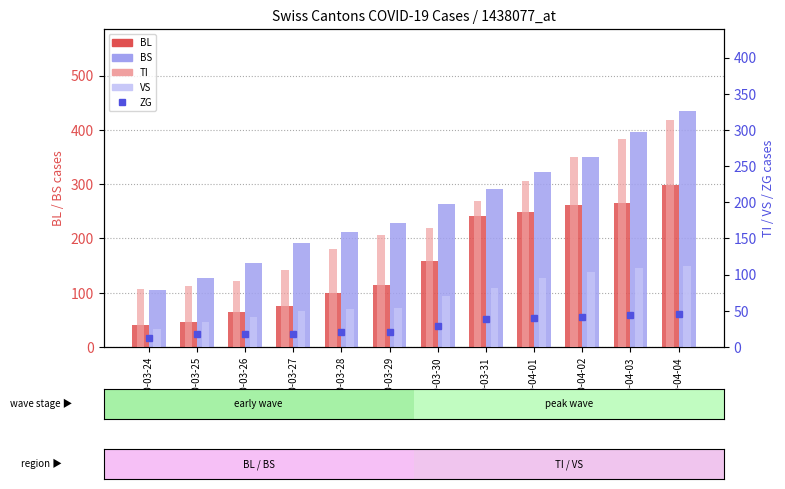

What is the average value of the VS series?

69